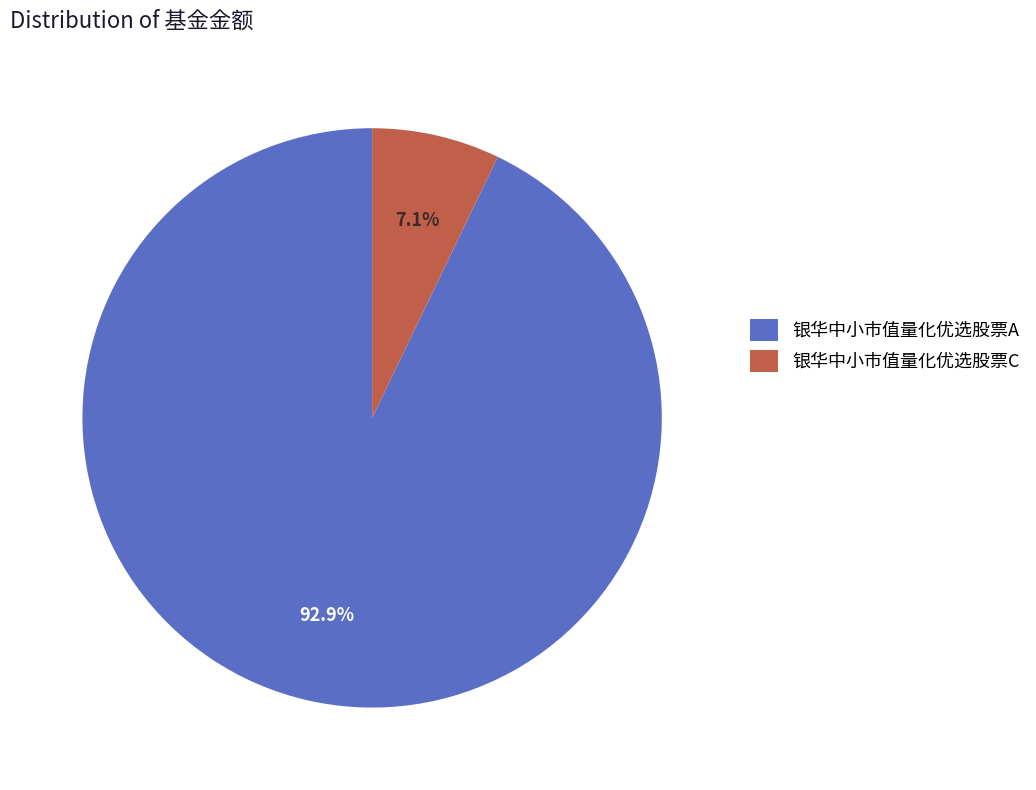

Rank the categories by value from highest to lowest.

银华中小市值量化优选股票A, 银华中小市值量化优选股票C